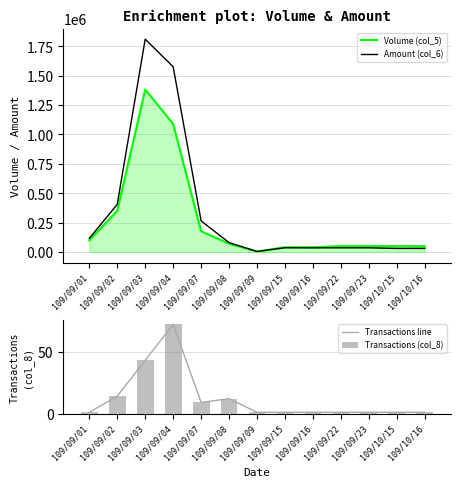

How many values in the Amount (col_6) series are below 35600?

6